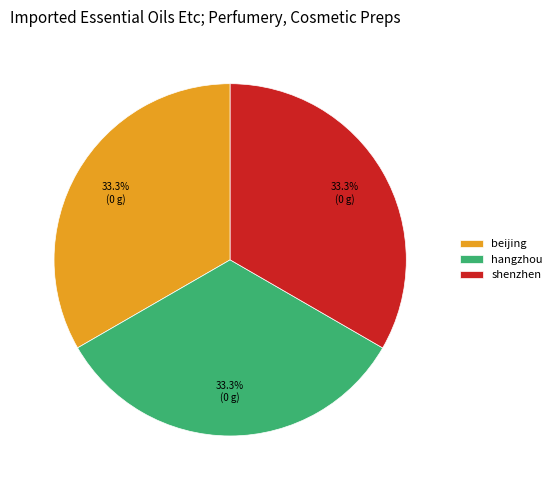

Is there any slice that represents more than half of the pie?

No